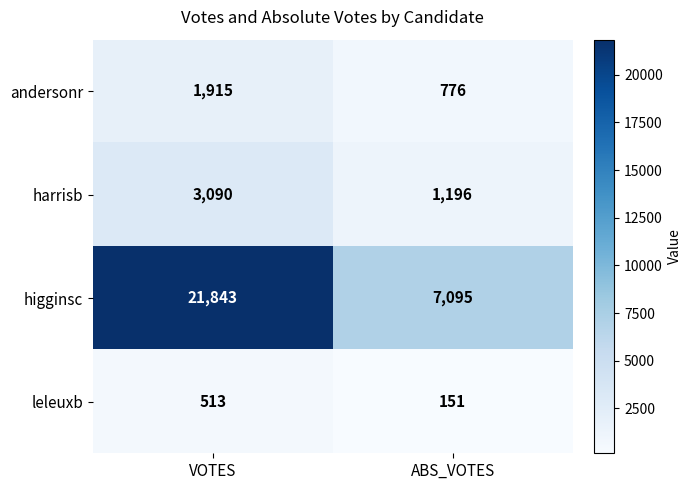

What is the sum of all andersonr values?

2691